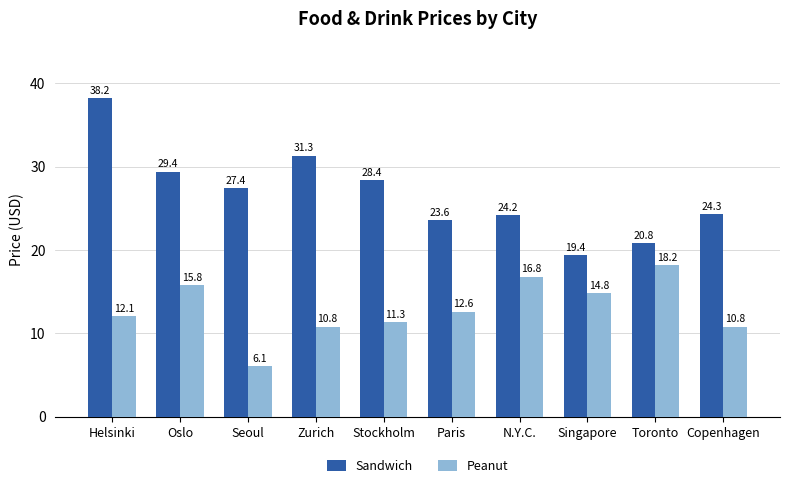

Rank the series by their maximum value, from highest to lowest.

Sandwich, Peanut